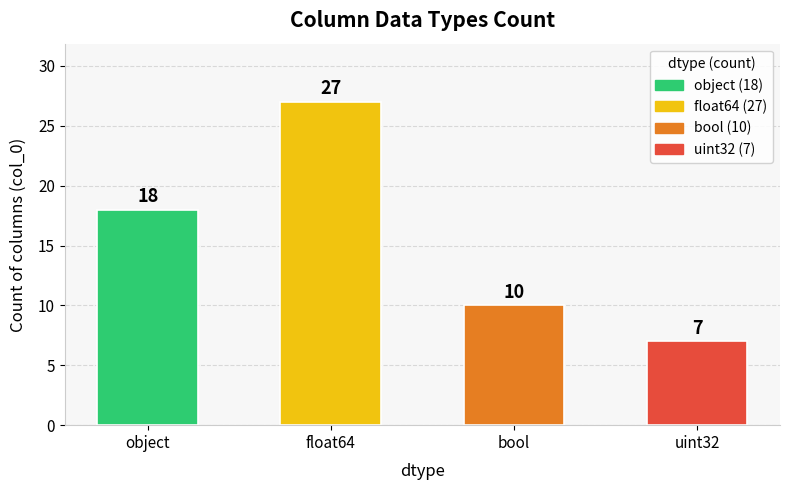

What is the minimum value shown in the chart?

7